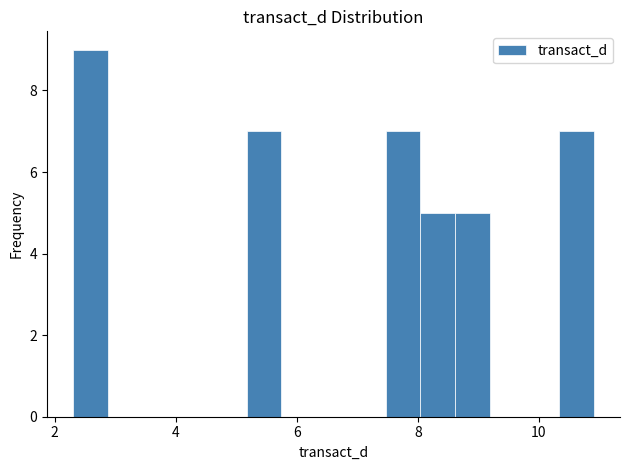

Read against the x-axis, roughly where is the centre of the tallest bar?

2.6